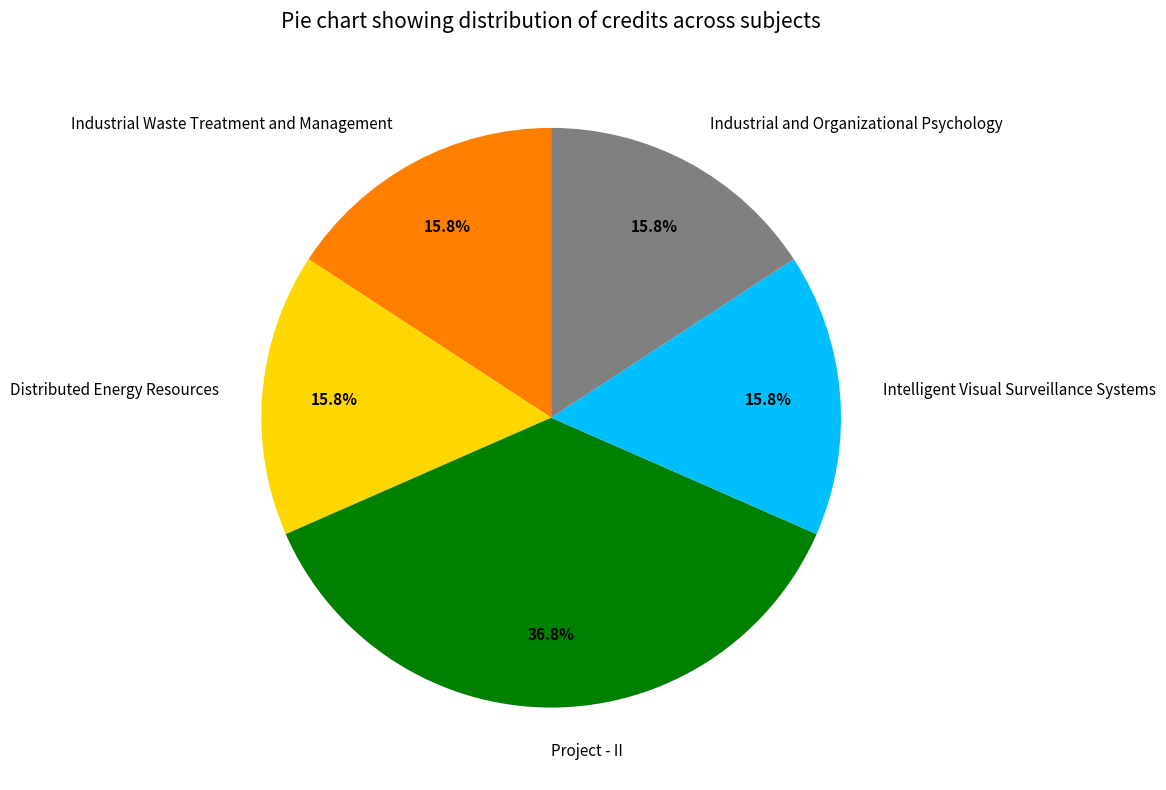

Which slice is the largest?

Project - II